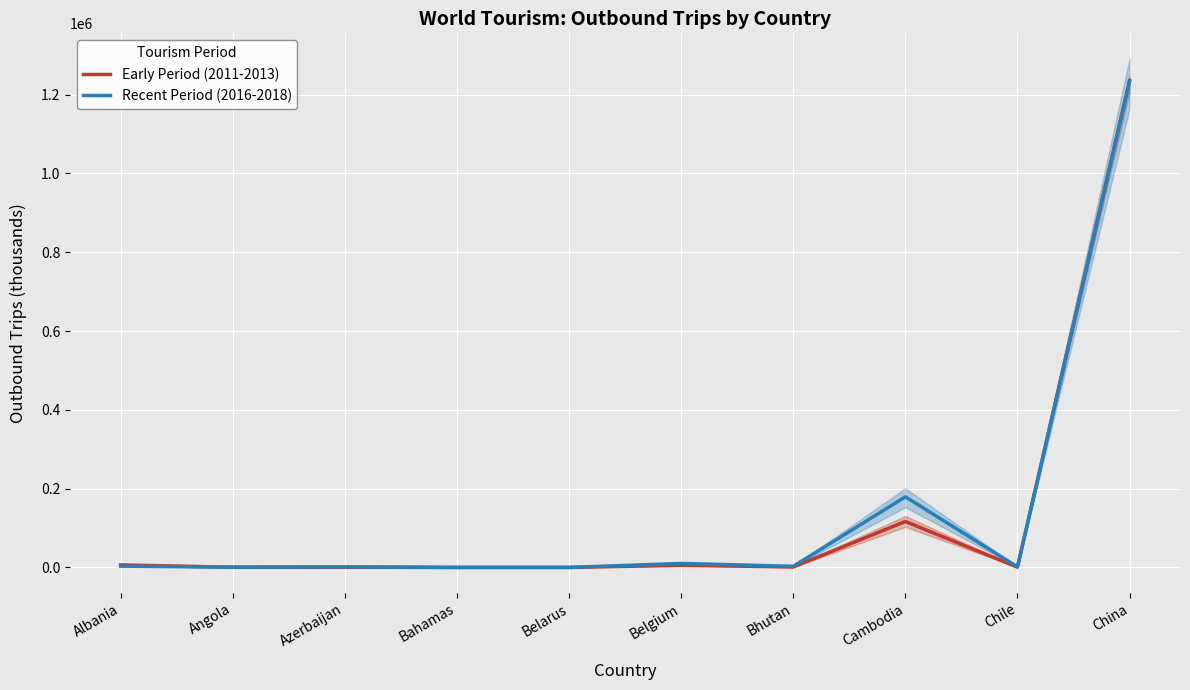

What is the highest value of the Recent Period (2016-2018) series?

1232499